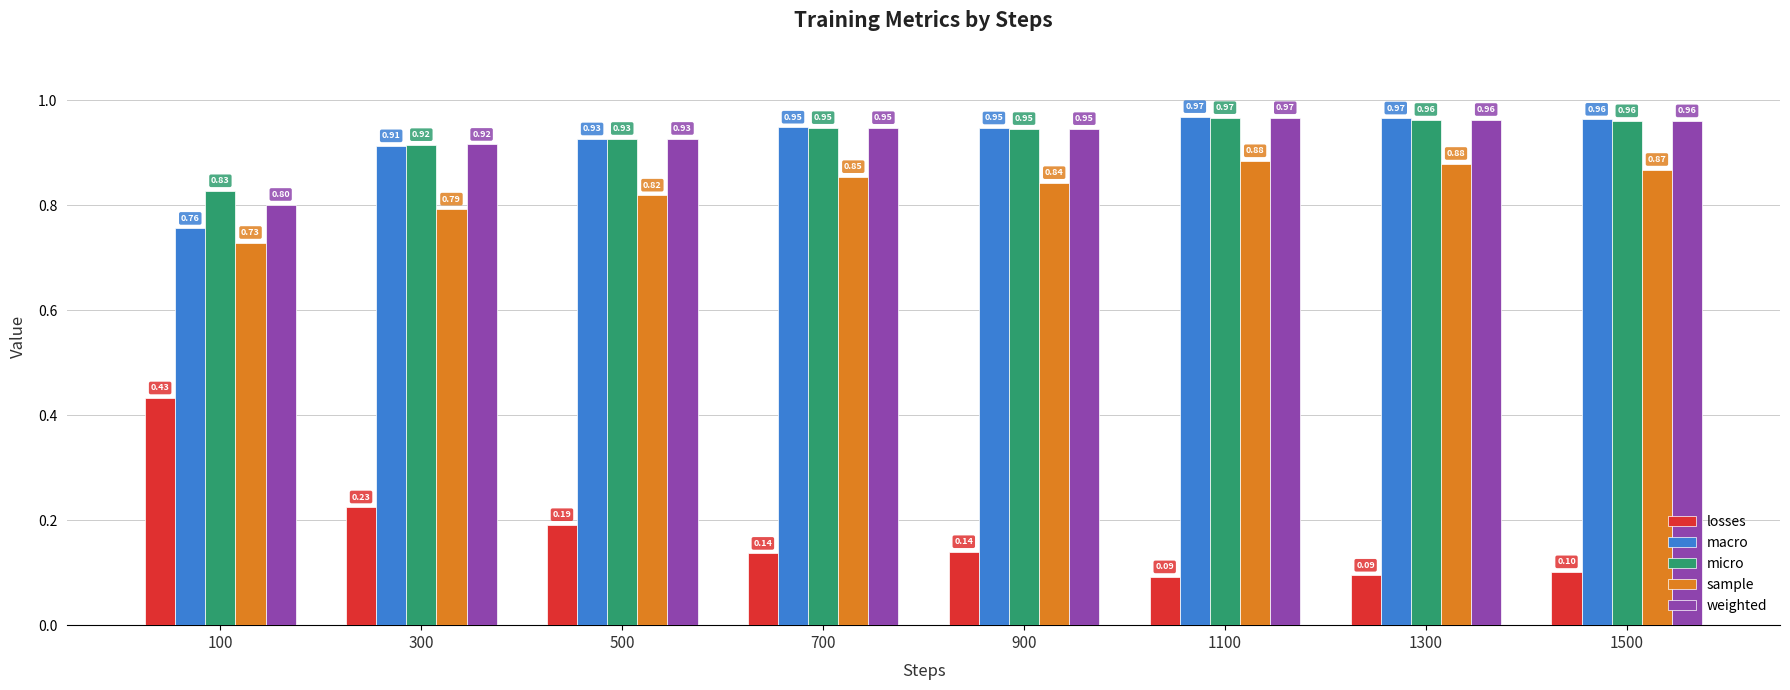

How many groups of bars are there?

8